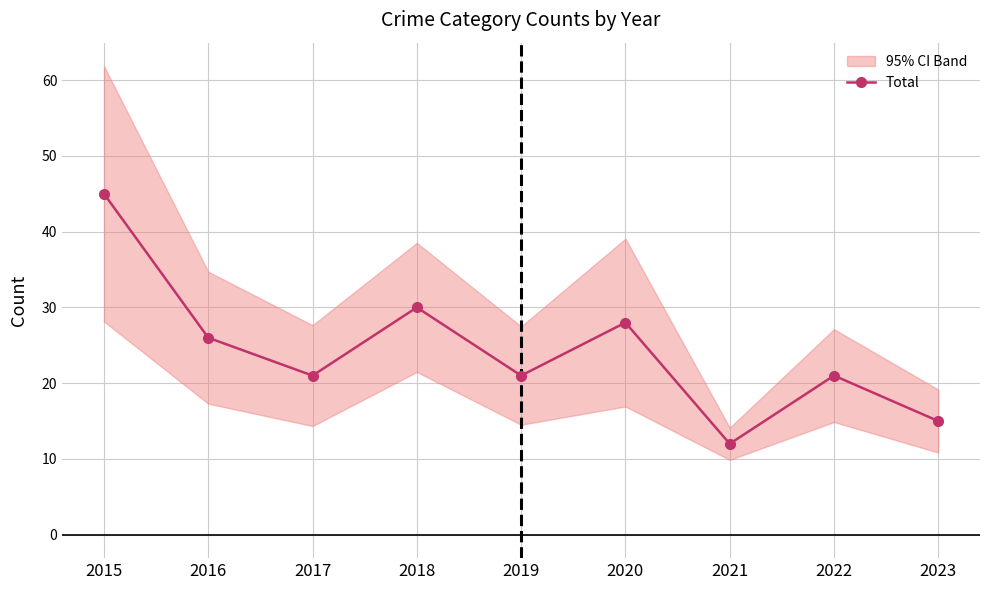

At which label is the value closest to 28?

2020